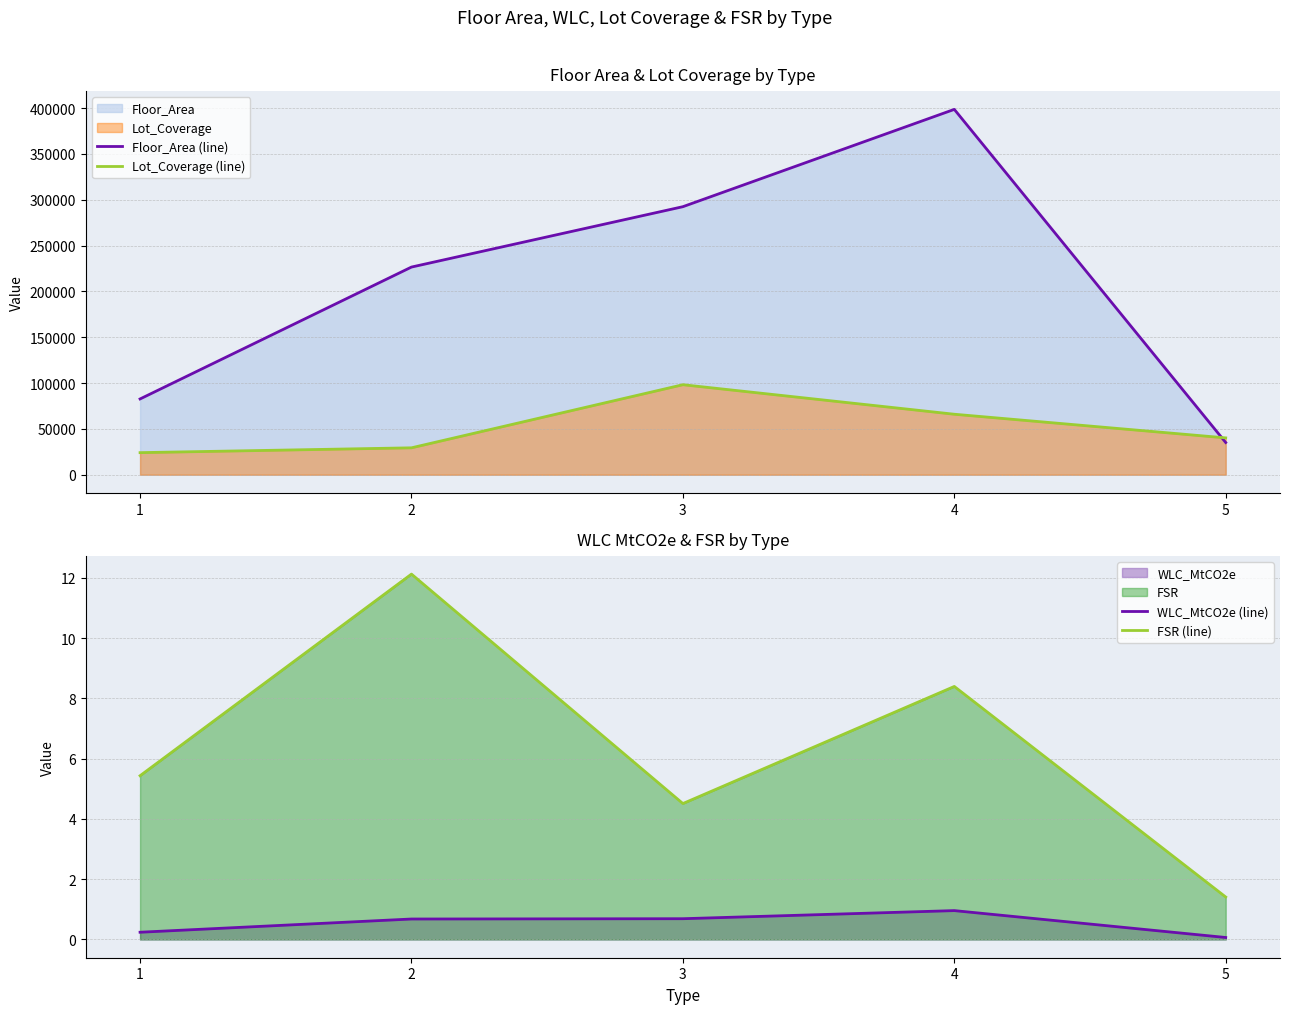

What value does the Floor_Area (line) series have at 1?

82654.0